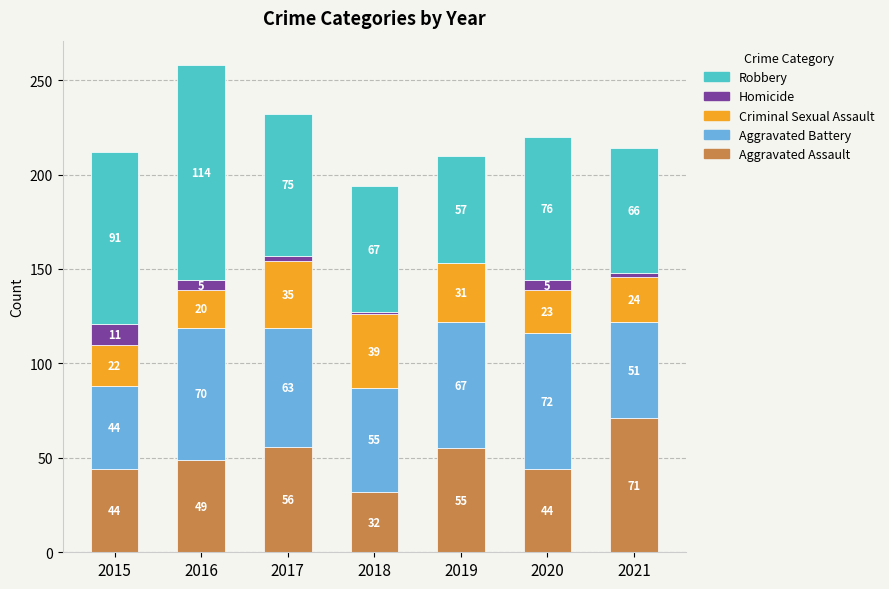

What is the difference between the Aggravated Assault values at 2020 and 2016?

5